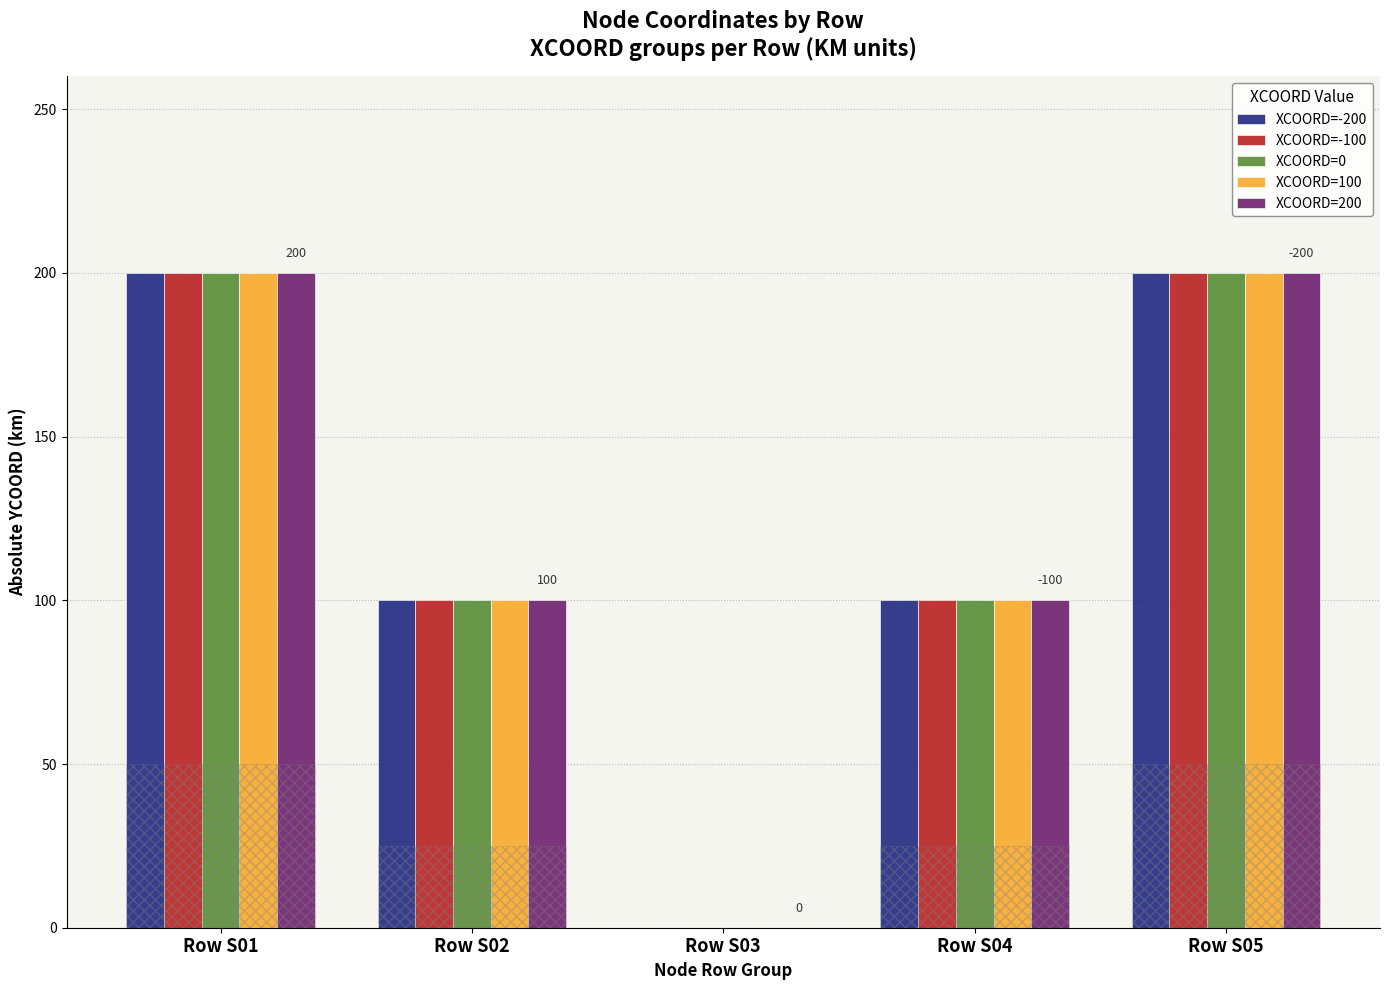

Reading left to right, what are all the values shown in this chart?

XCOORD=-200: Row S01=200	Row S02=100	Row S03=0	Row S04=100	Row S05=200
XCOORD=-100: Row S01=200	Row S02=100	Row S03=0	Row S04=100	Row S05=200
XCOORD=0: Row S01=200	Row S02=100	Row S03=0	Row S04=100	Row S05=200
XCOORD=100: Row S01=200	Row S02=100	Row S03=0	Row S04=100	Row S05=200
XCOORD=200: Row S01=200	Row S02=100	Row S03=0	Row S04=100	Row S05=200